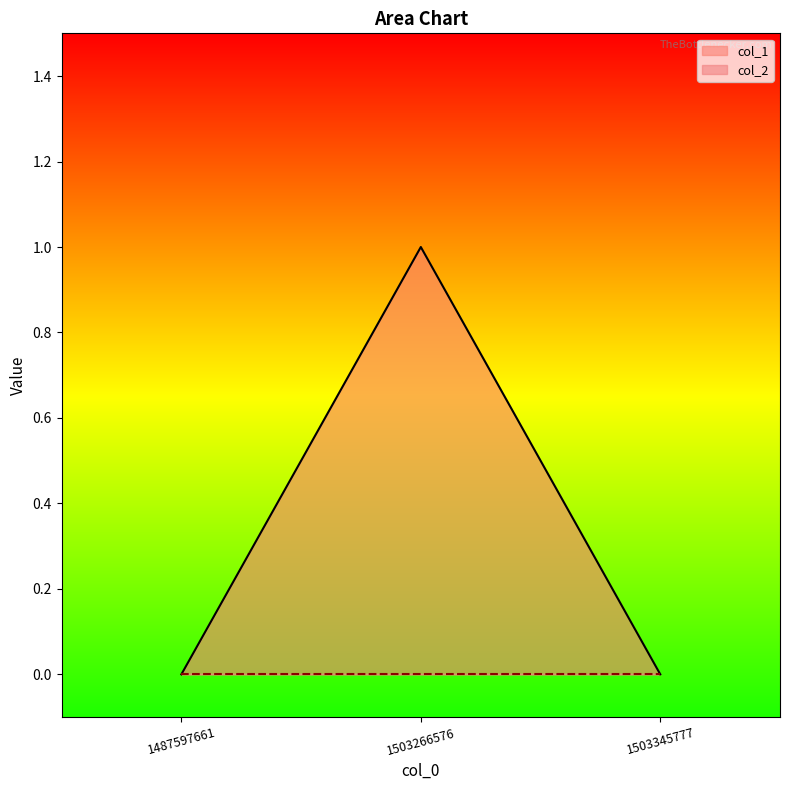

Does the chart have visible grid lines?

No